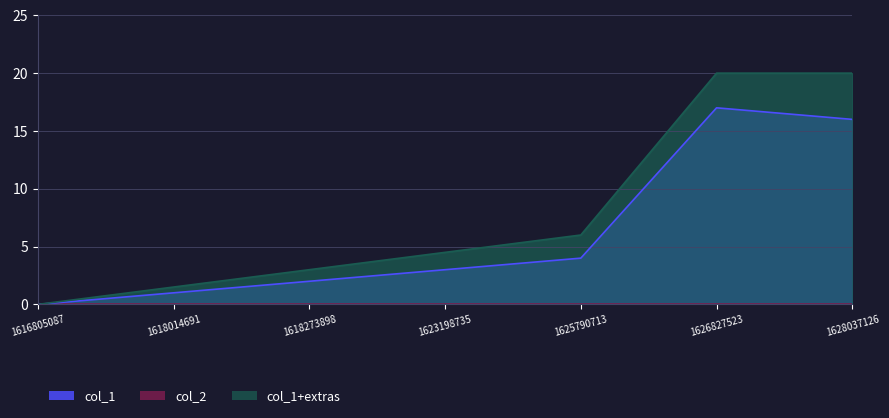

Is it true that the value at 1628037126 is 24?

False